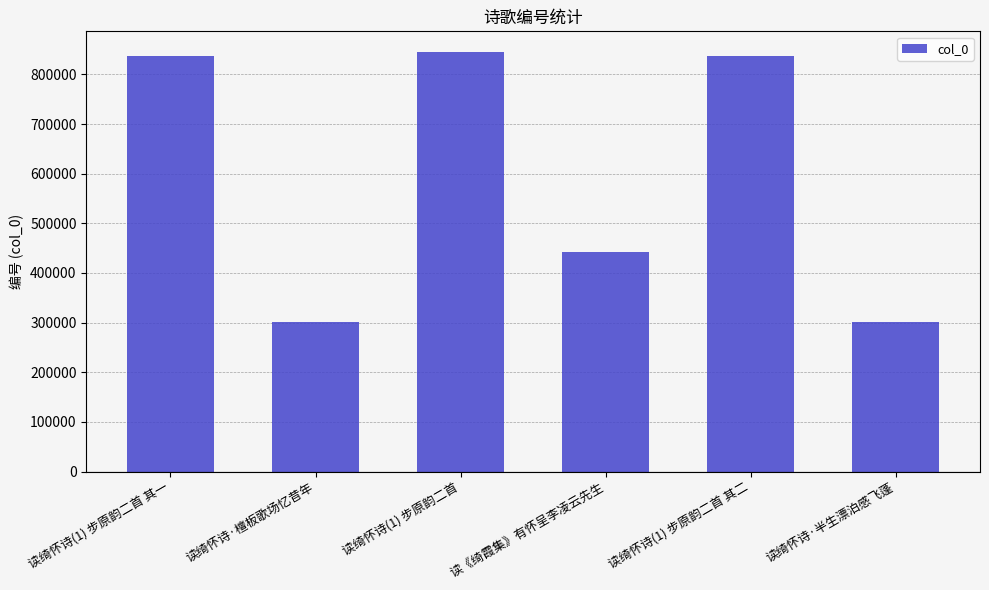

The value at 读《绮霞集》有怀呈李凌云先生 is 211541. True or false?

False